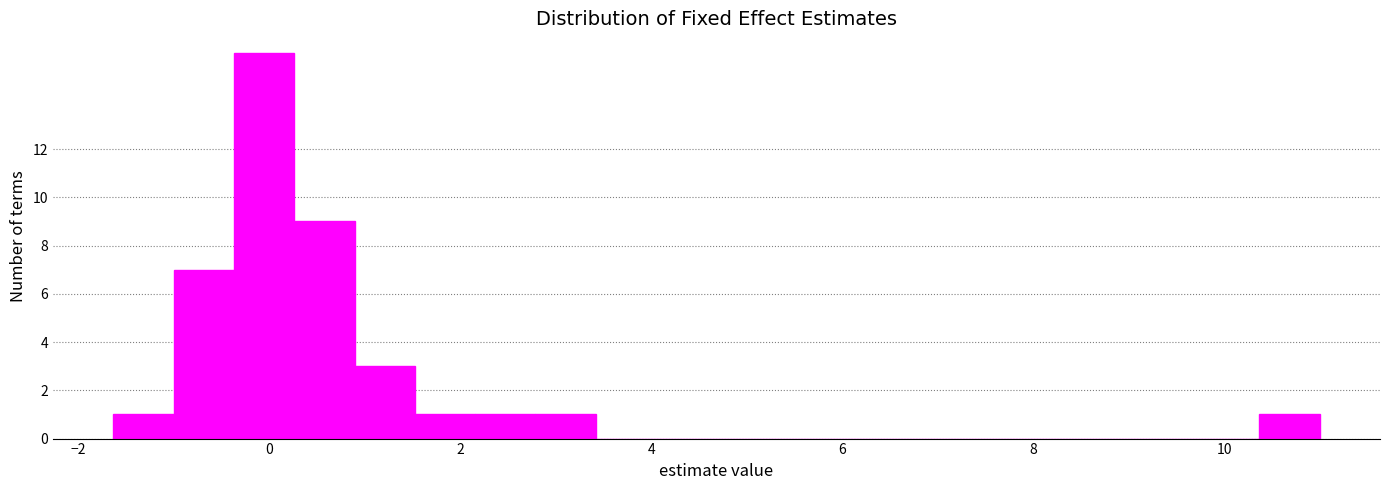

Read against the x-axis, roughly where is the centre of the tallest bar?

0.0